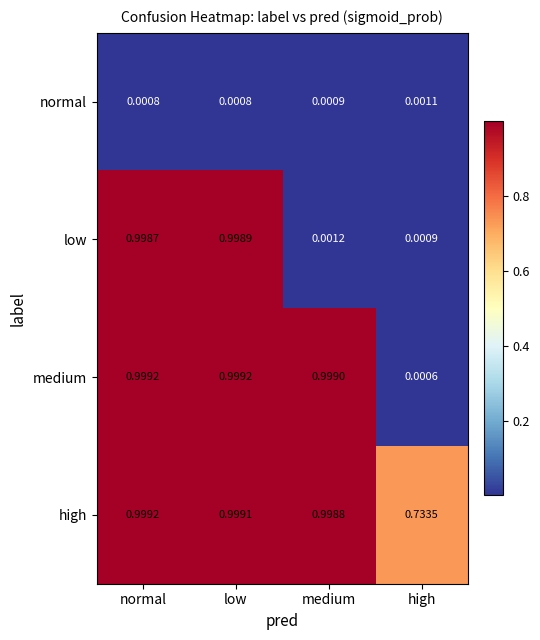

Between low and medium, which series saw the biggest shift?

low